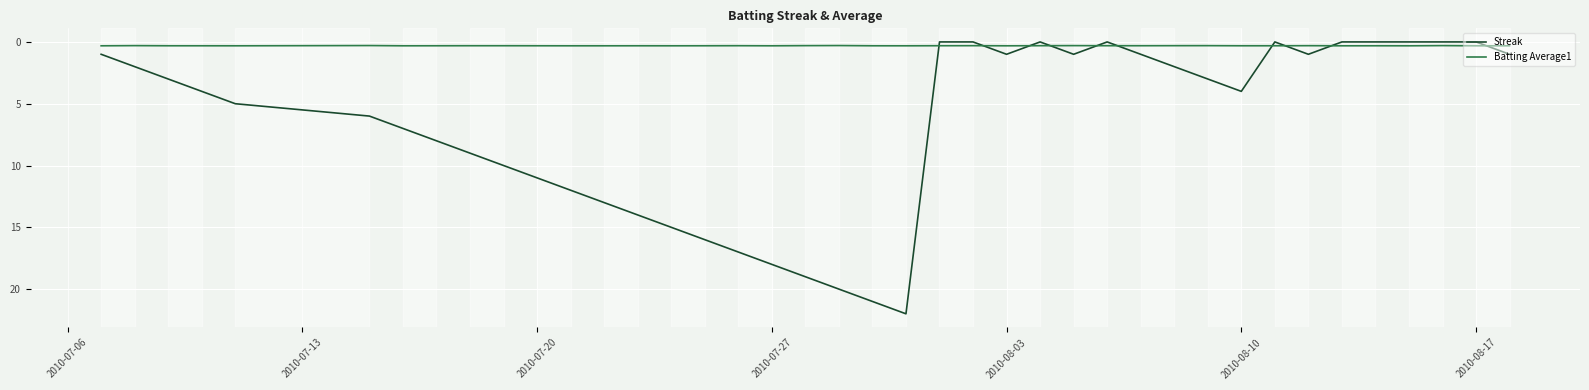

Which series has the widest spread of values?

Streak